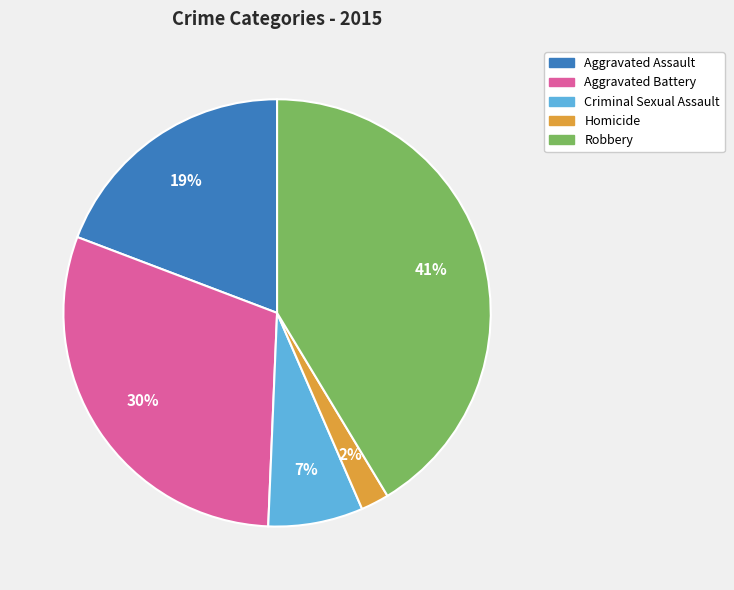

To the nearest percent, what is the difference between the Robbery and Aggravated Battery slice percentages?

11%